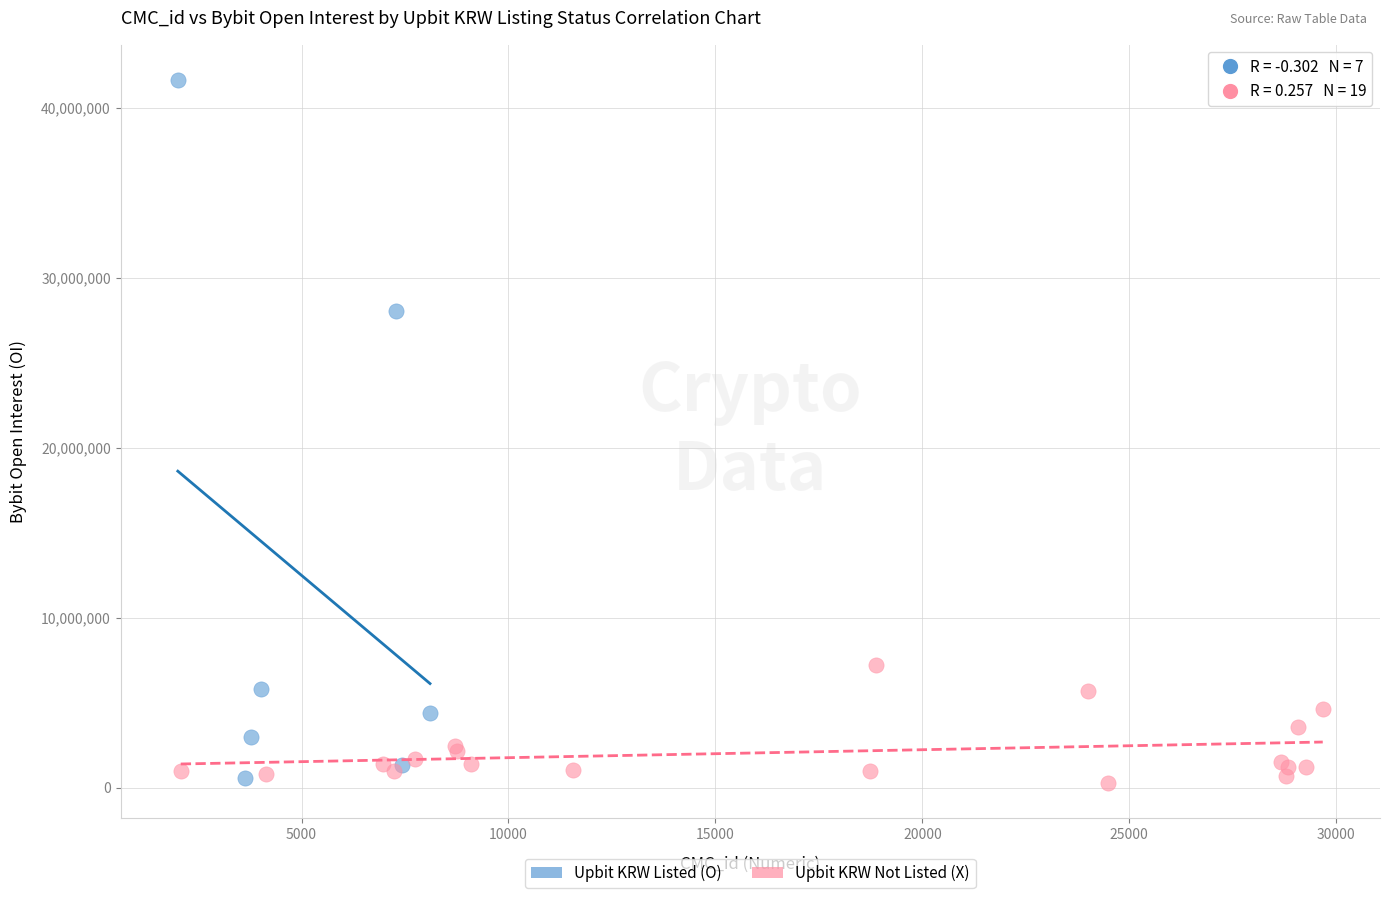

What are all the series names shown in the legend?

Upbit KRW Listed (O), Upbit KRW Not Listed (X)